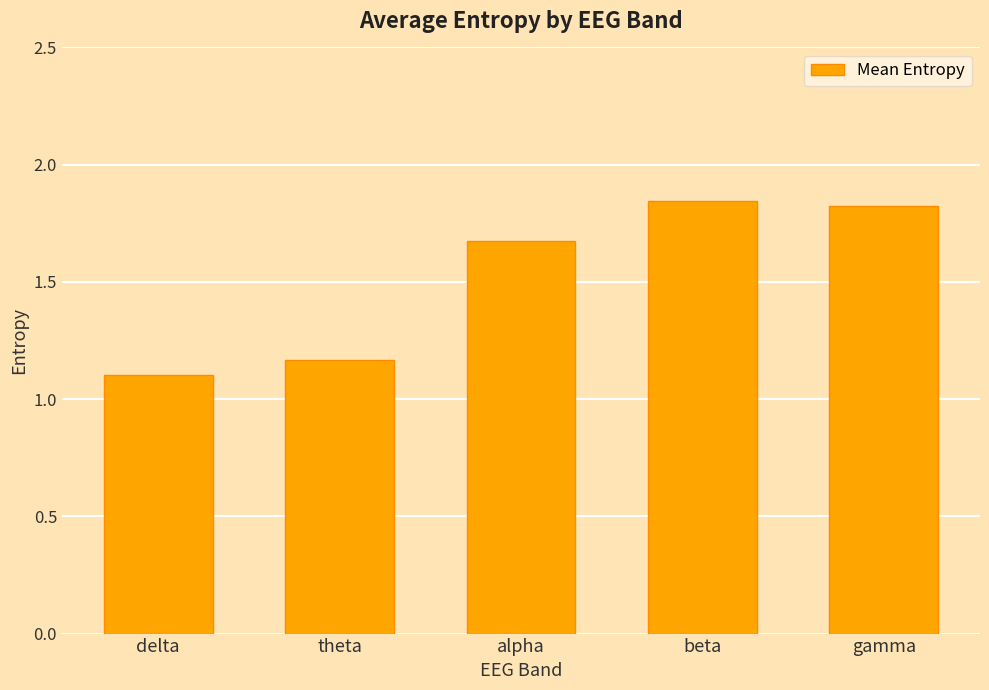

How many series are shown in this chart?

1